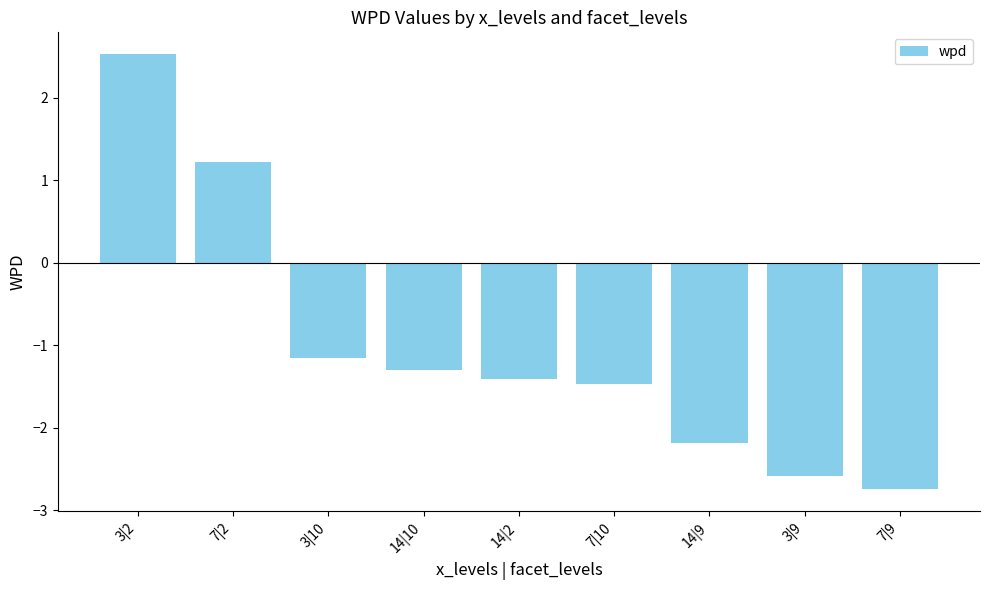

Which has a higher value, 14|10 or 3|9?

14|10